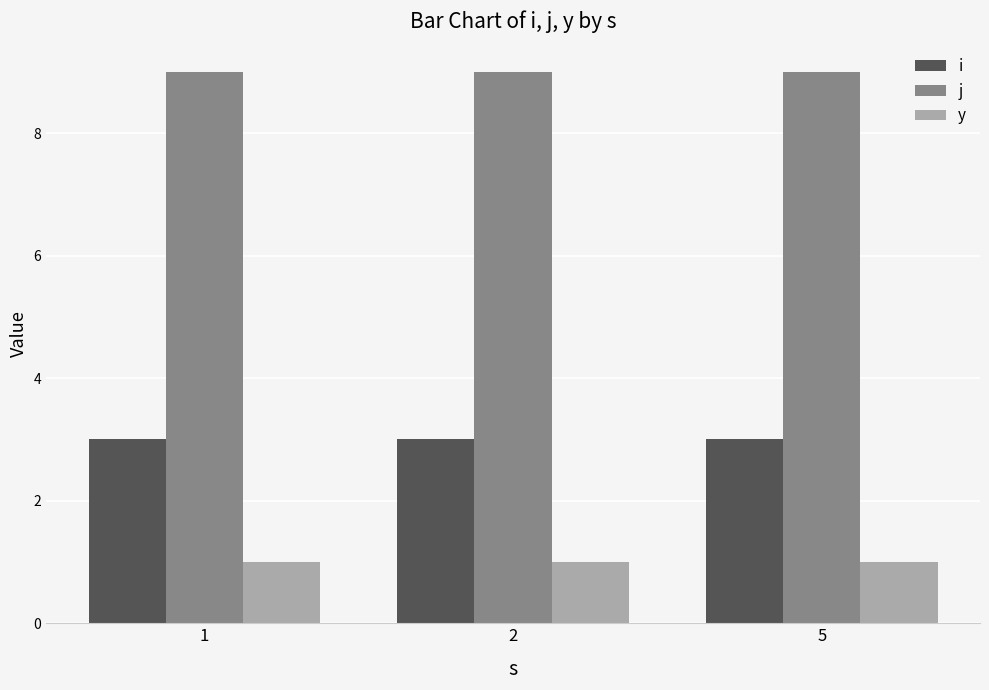

What is the total value across all series at 2?

13